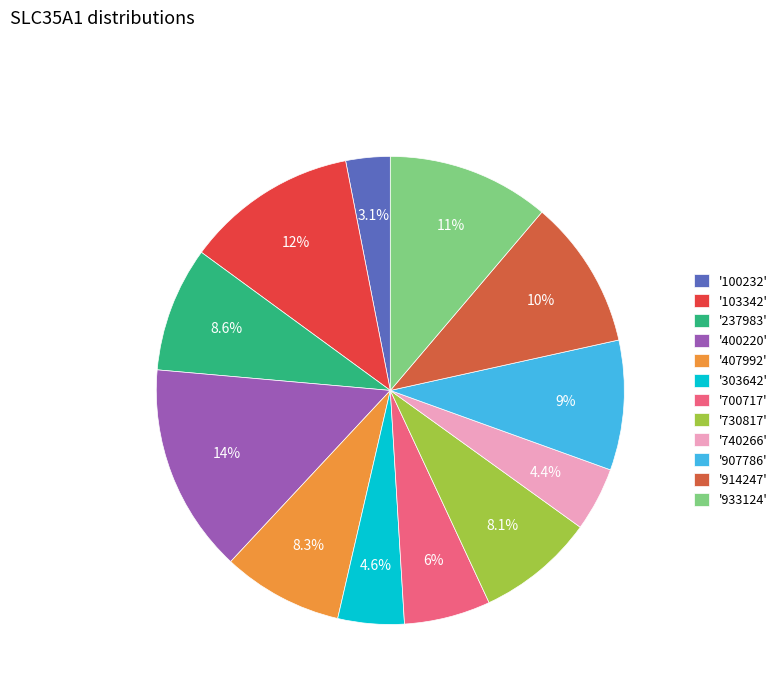

Which category has the smallest portion of the pie?

'100232'